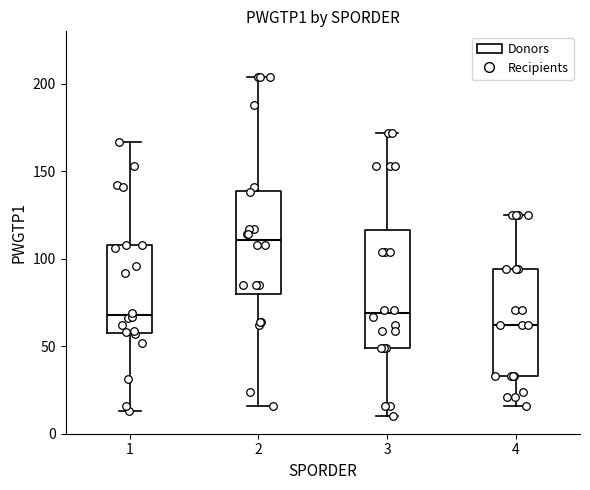

Which box has the highest median line?

2